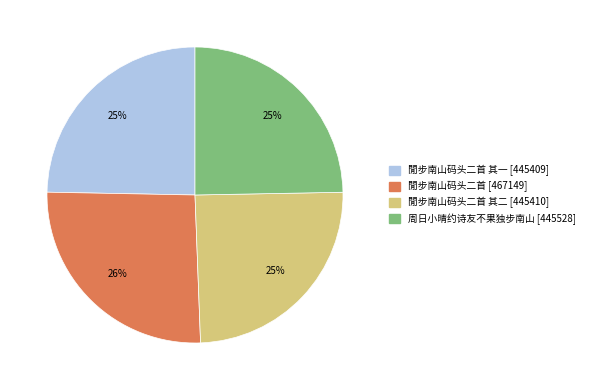

To the nearest percent, what is the average slice percentage?

25%